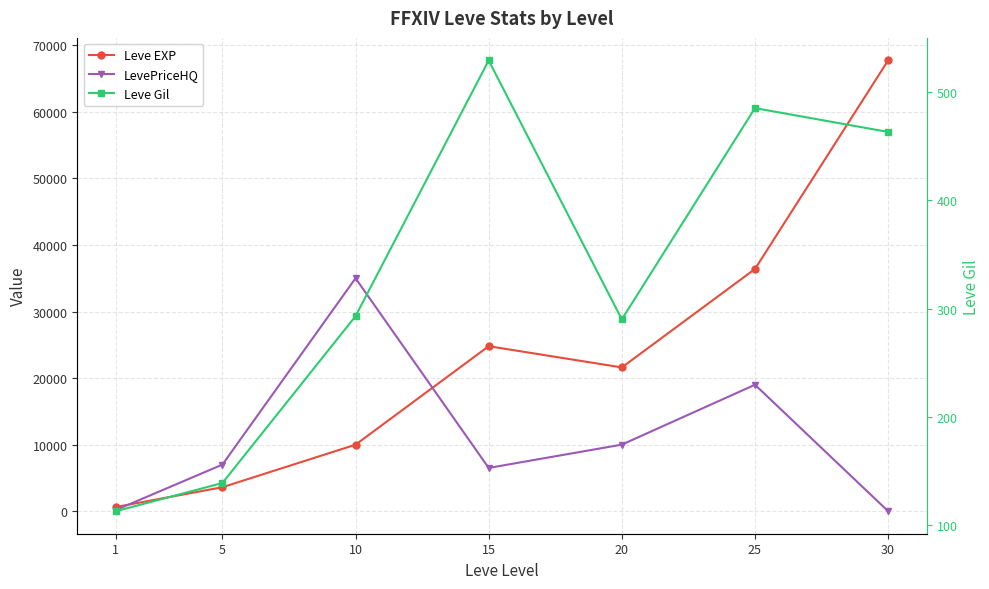

At 30, list the series in order from smallest to largest.

LevePriceHQ, Leve Gil, Leve EXP